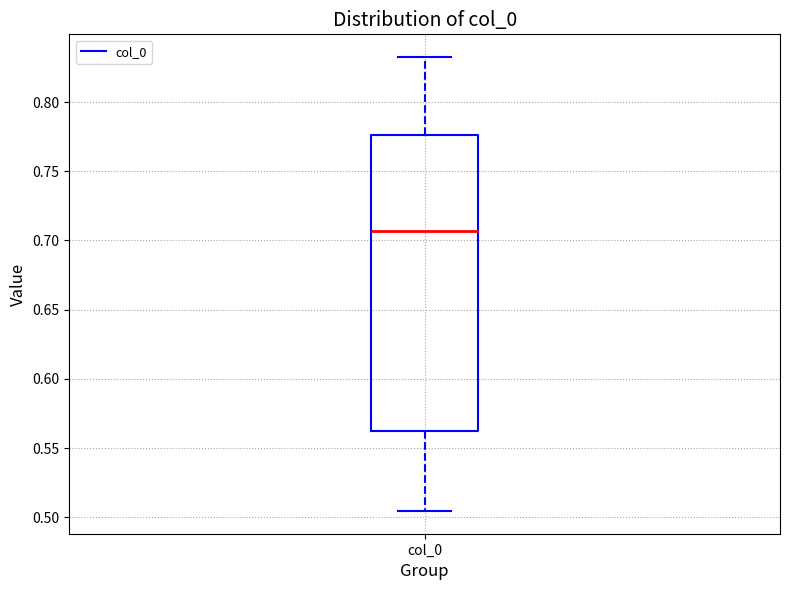

Transcribe this box plot: give where the median line is, the range the box spans, and where the two whiskers end, as read against the y-axis. The values are not printed on the chart, so give them approximately, as read against the axis.

median 0.705, box 0.565 to 0.775, whiskers 0.505 to 0.830